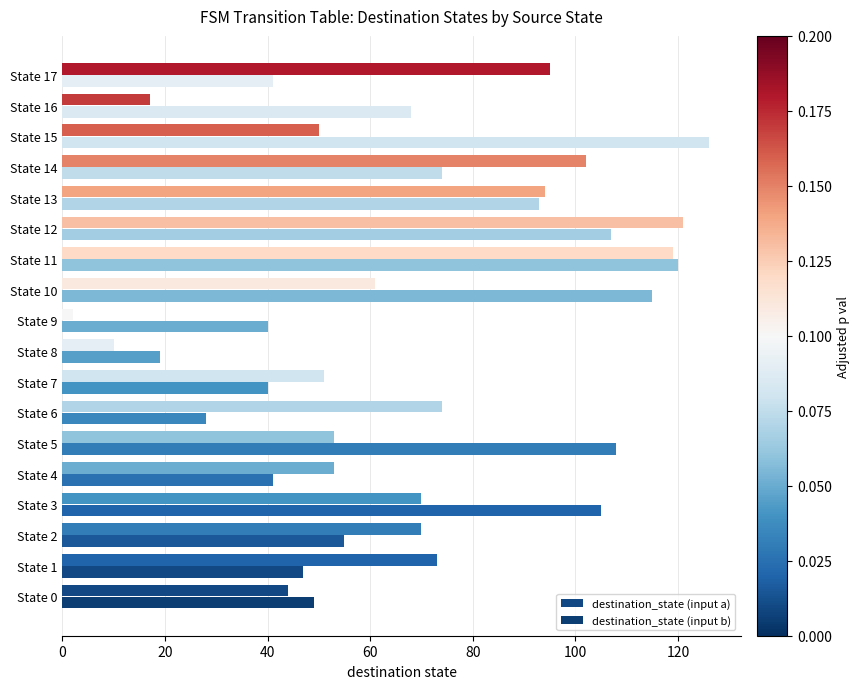

Count the number of data series in this chart.

2